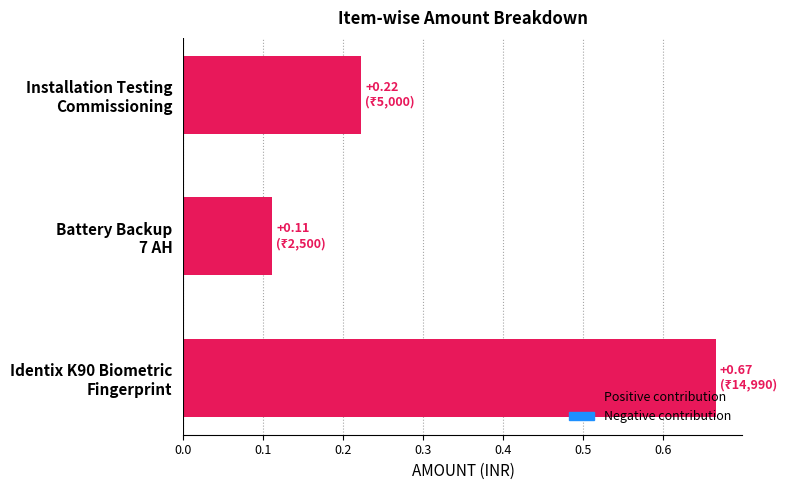

What is the average value?

0.3